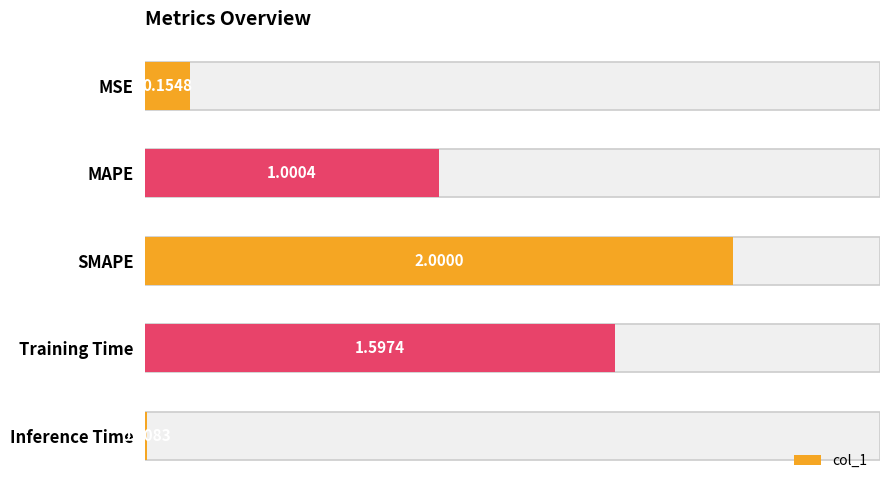

Reading left to right, list all the values displayed in this chart.

0.2	1.0	2.0	1.6	0.0